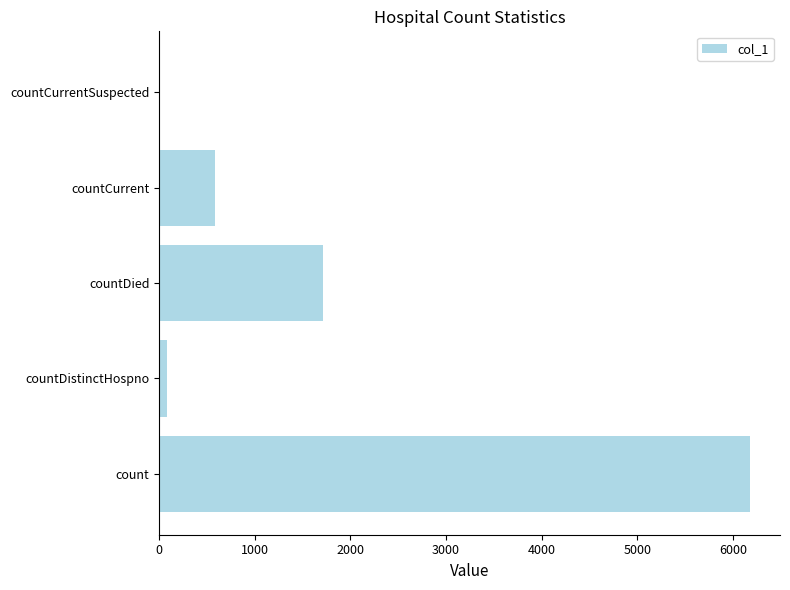

Reading bottom to top, transcribe all the data shown in this chart.

count=6183	countDistinctHospno=78	countDied=1713	countCurrent=581	countCurrentSuspected=0